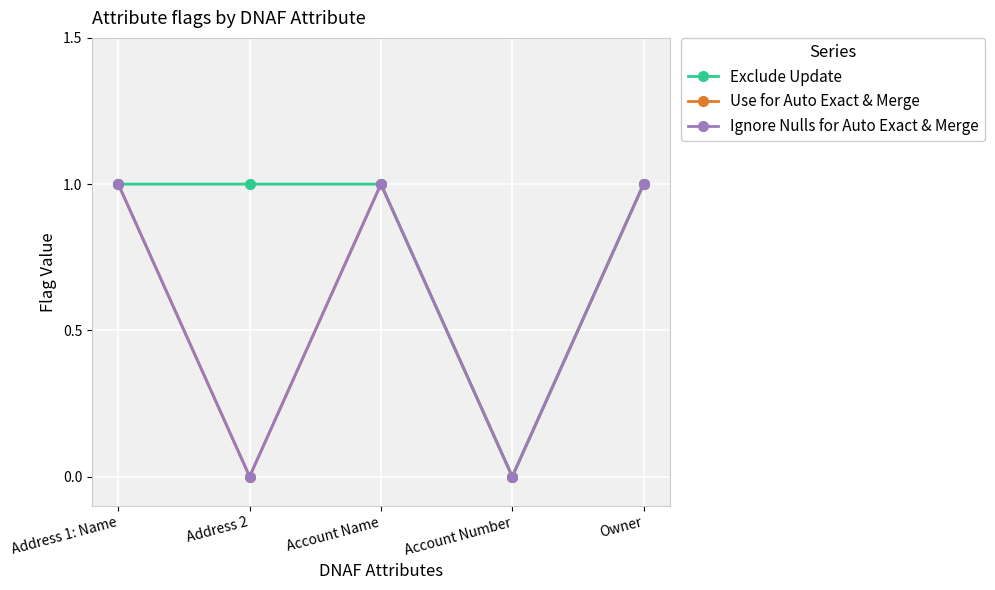

How many lines are shown in the chart?

3